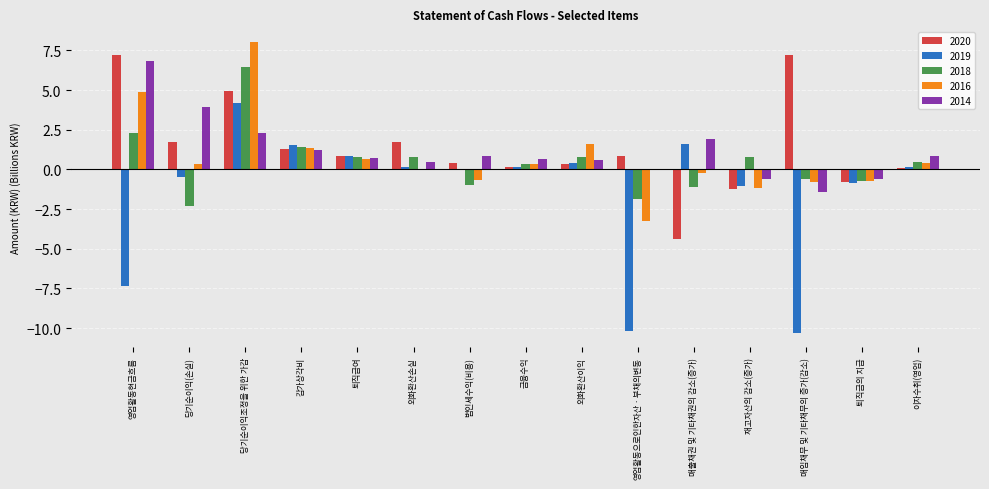

What are all the series names shown in the legend?

2020, 2019, 2018, 2016, 2014